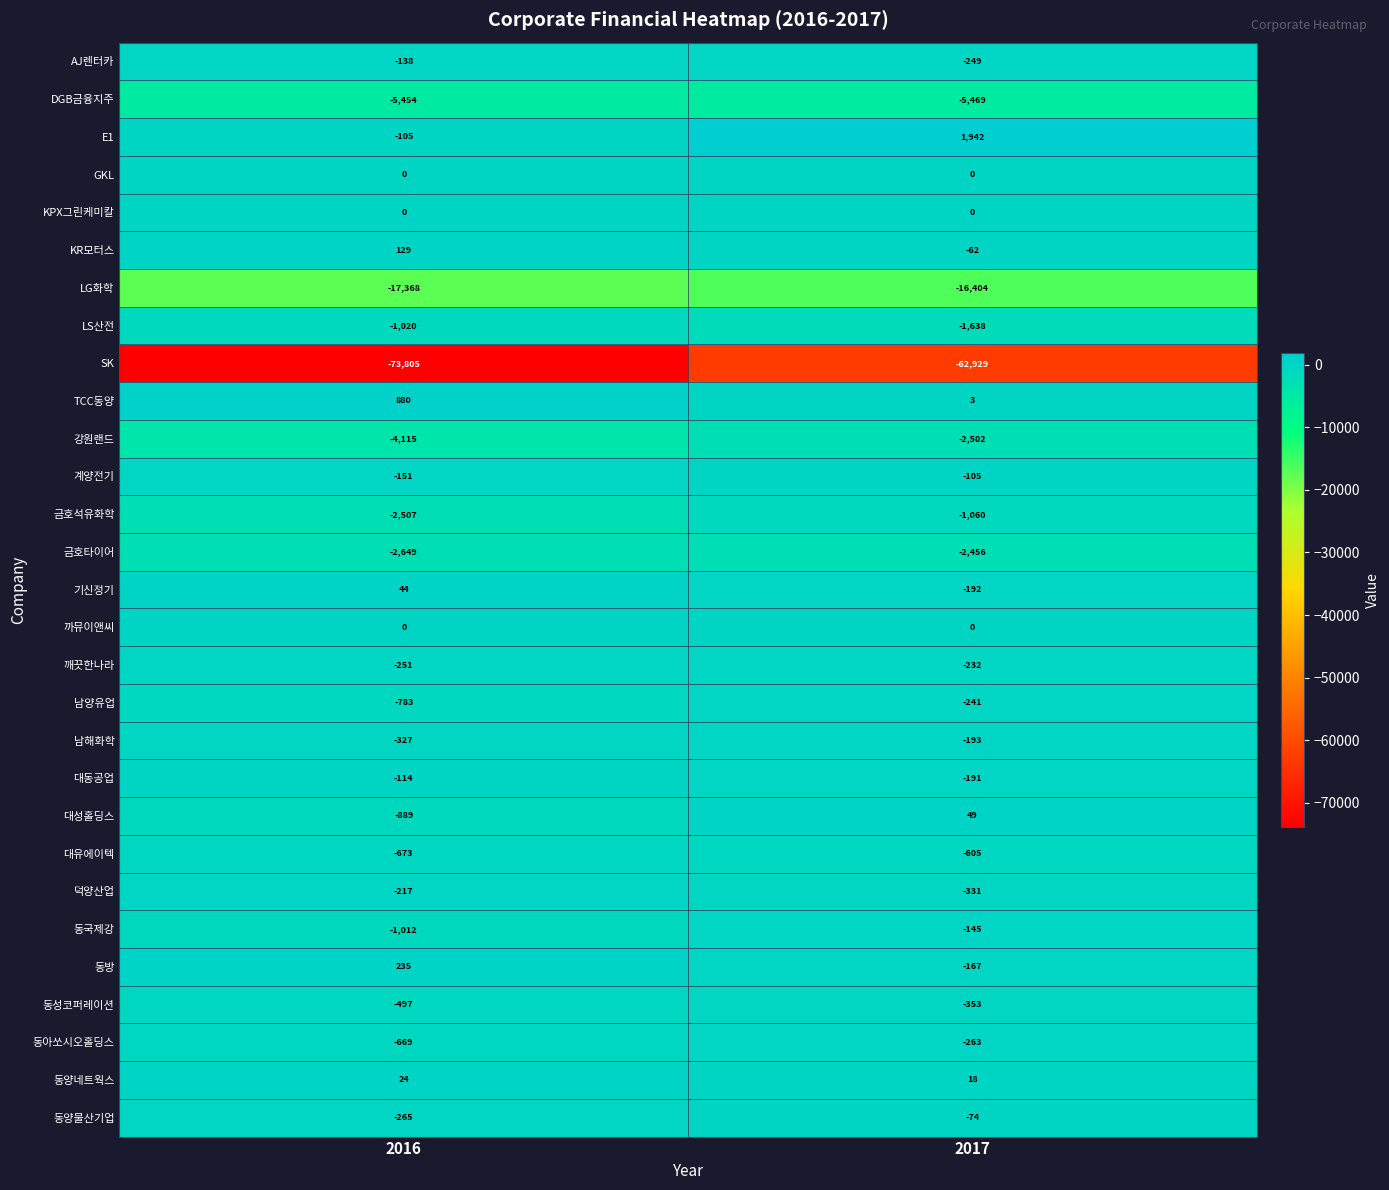

The SK series shows -73805 at 2016. True or false?

True